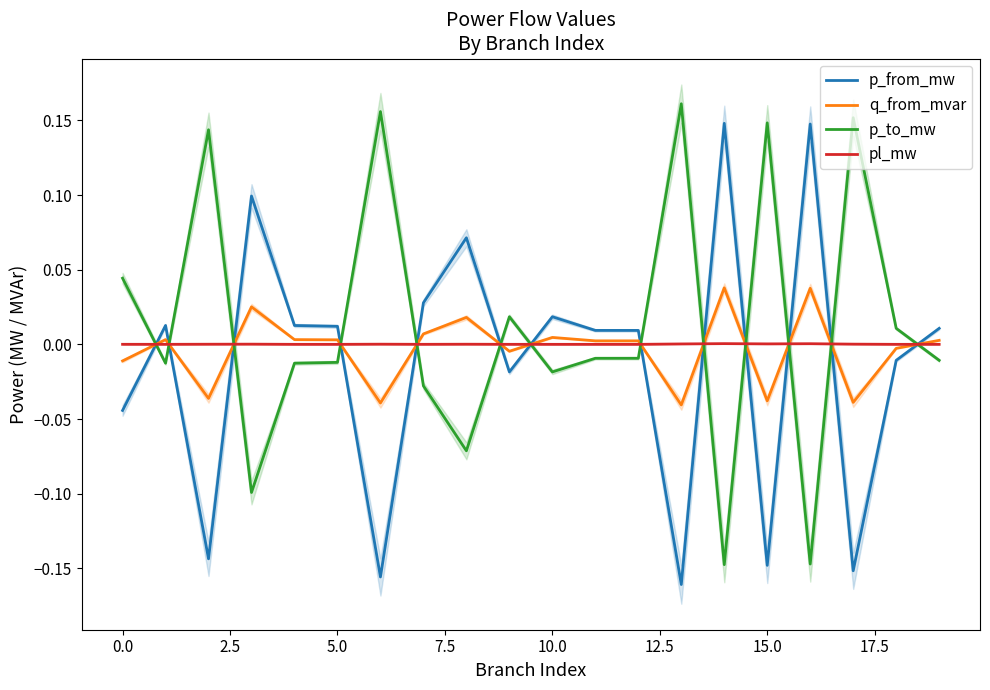

True or false: p_from_mw and pl_mw intersect in this chart.

True